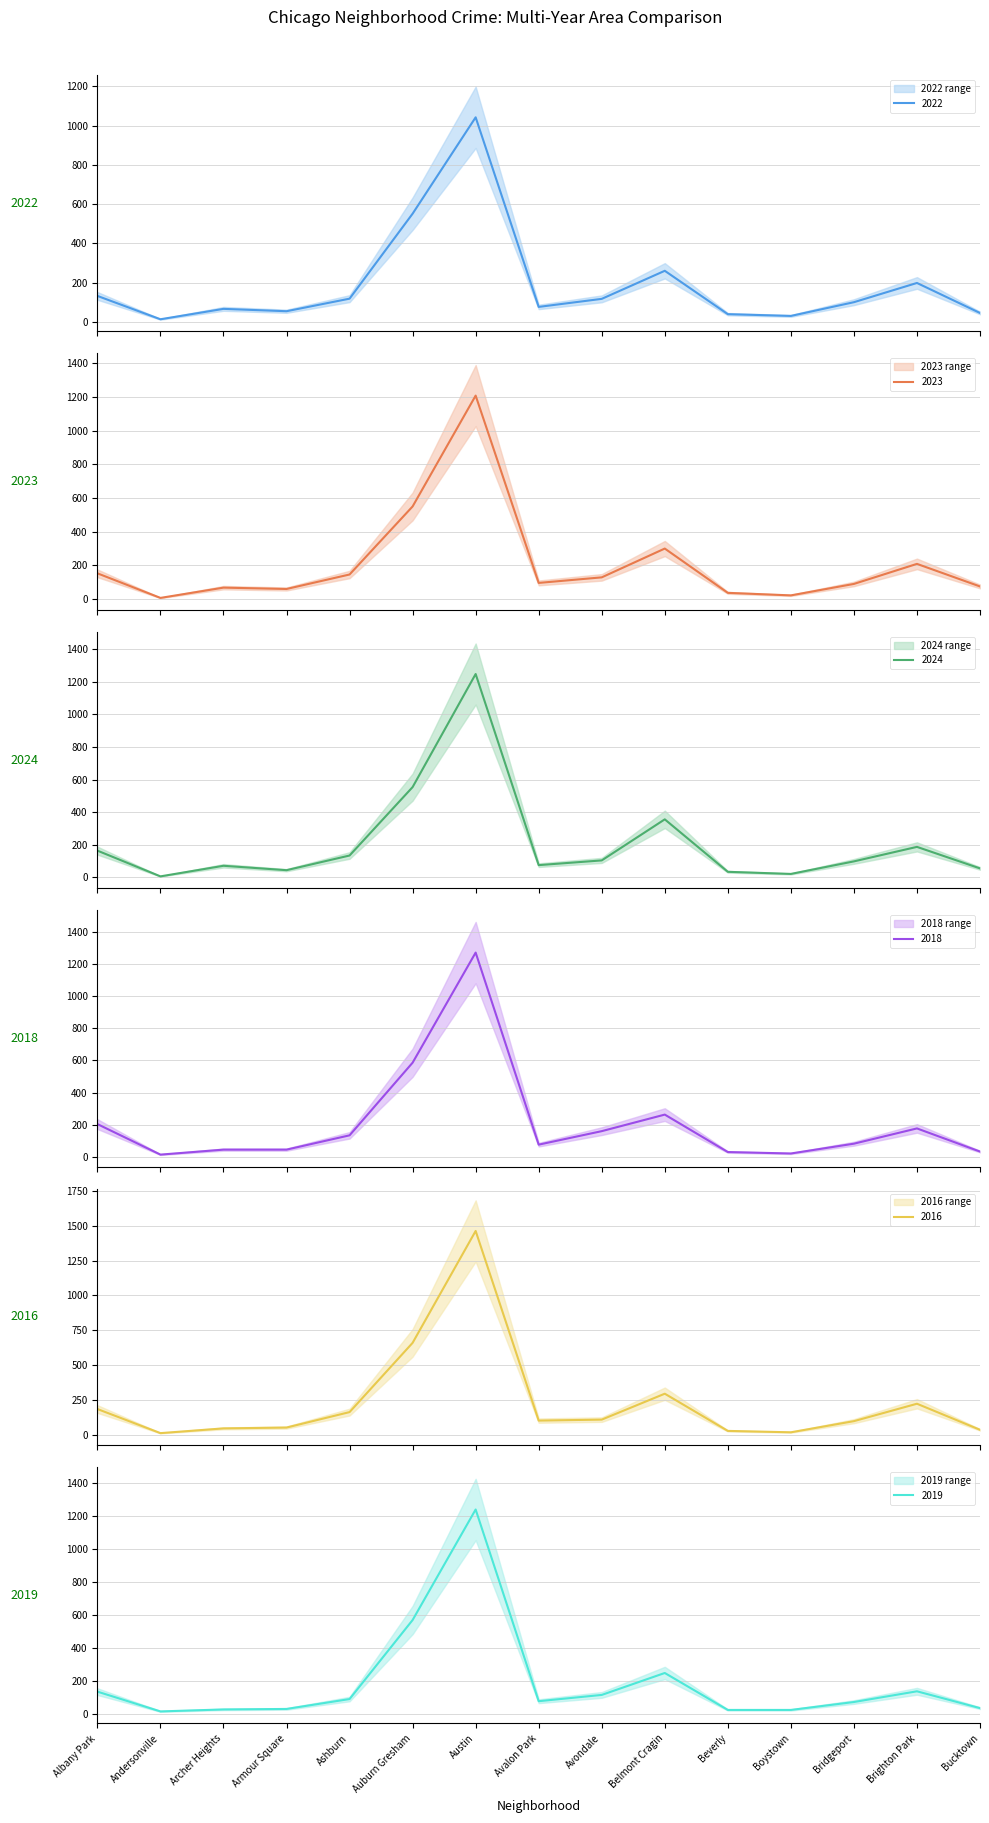

At which label does 2024 first exceed 98?

Albany Park